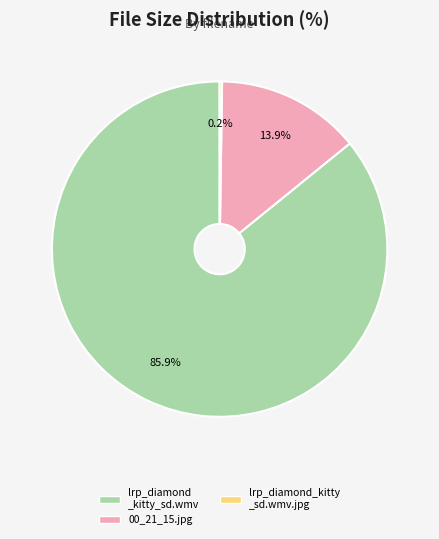

Does any single category account for the majority?

Yes